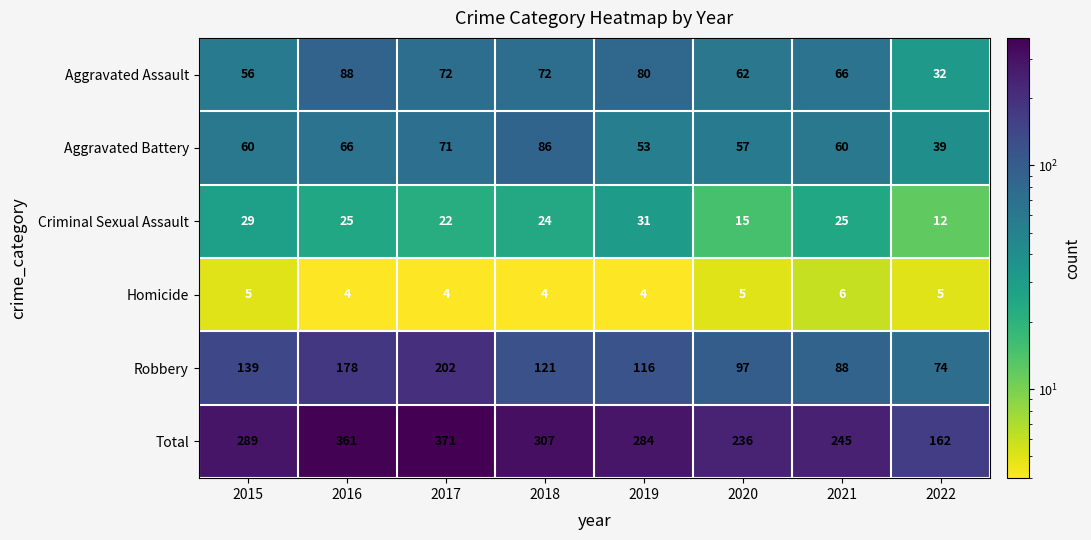

What value does the Total series have at 2015, to the nearest 5?

290